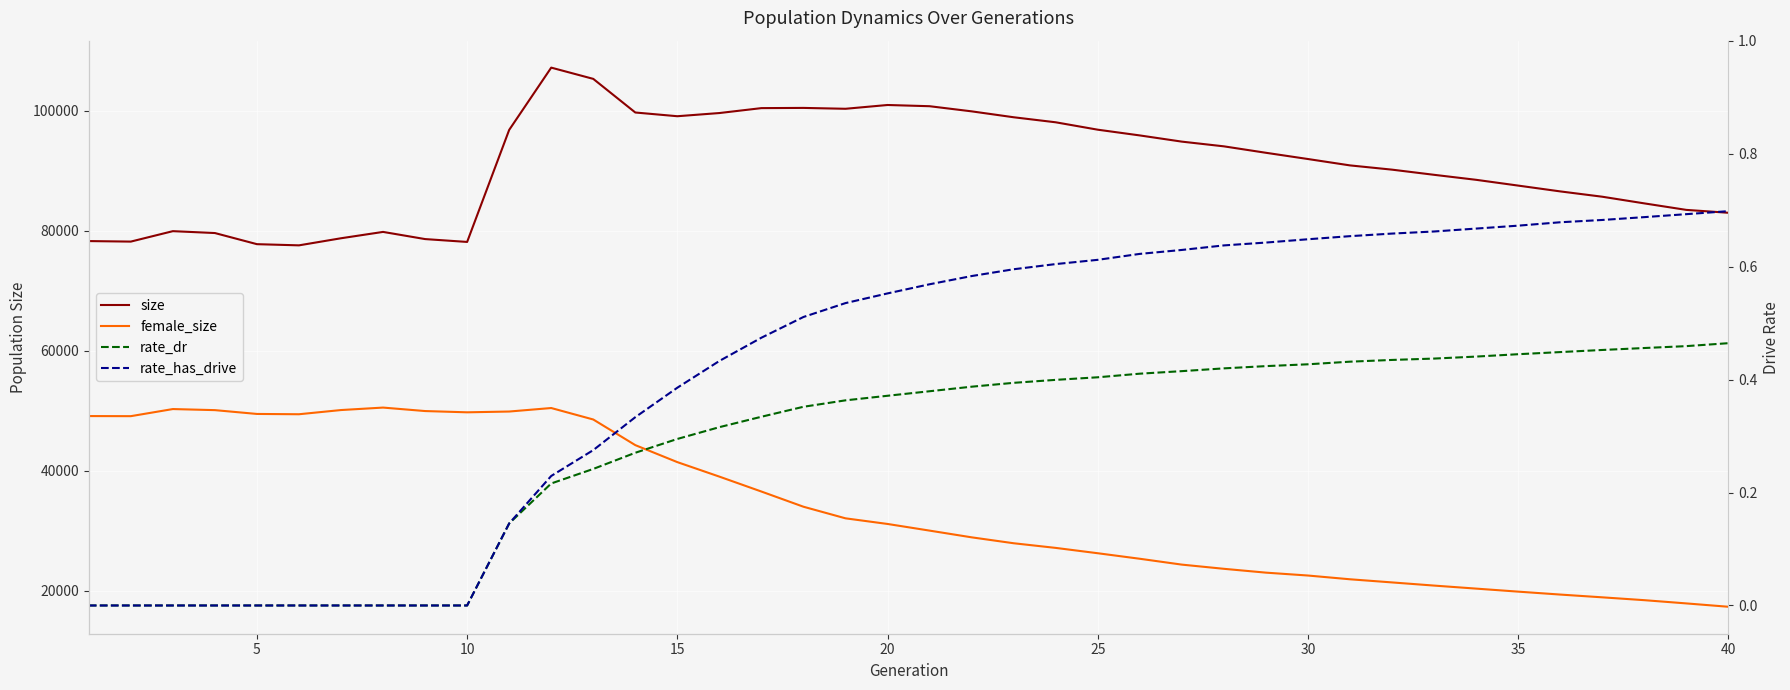

True or false: rate_dr and rate_has_drive intersect in this chart.

False